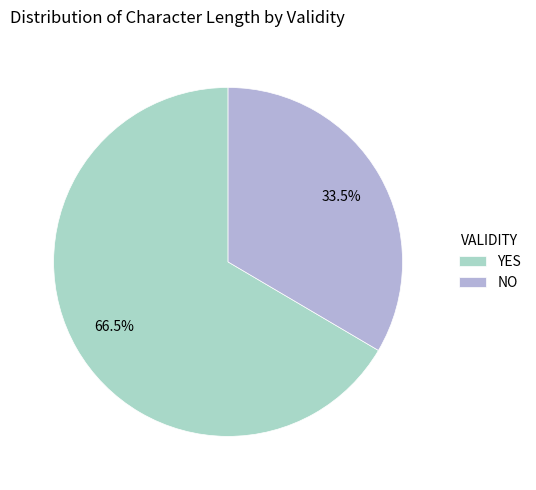

Rank the categories by value from highest to lowest.

YES, NO